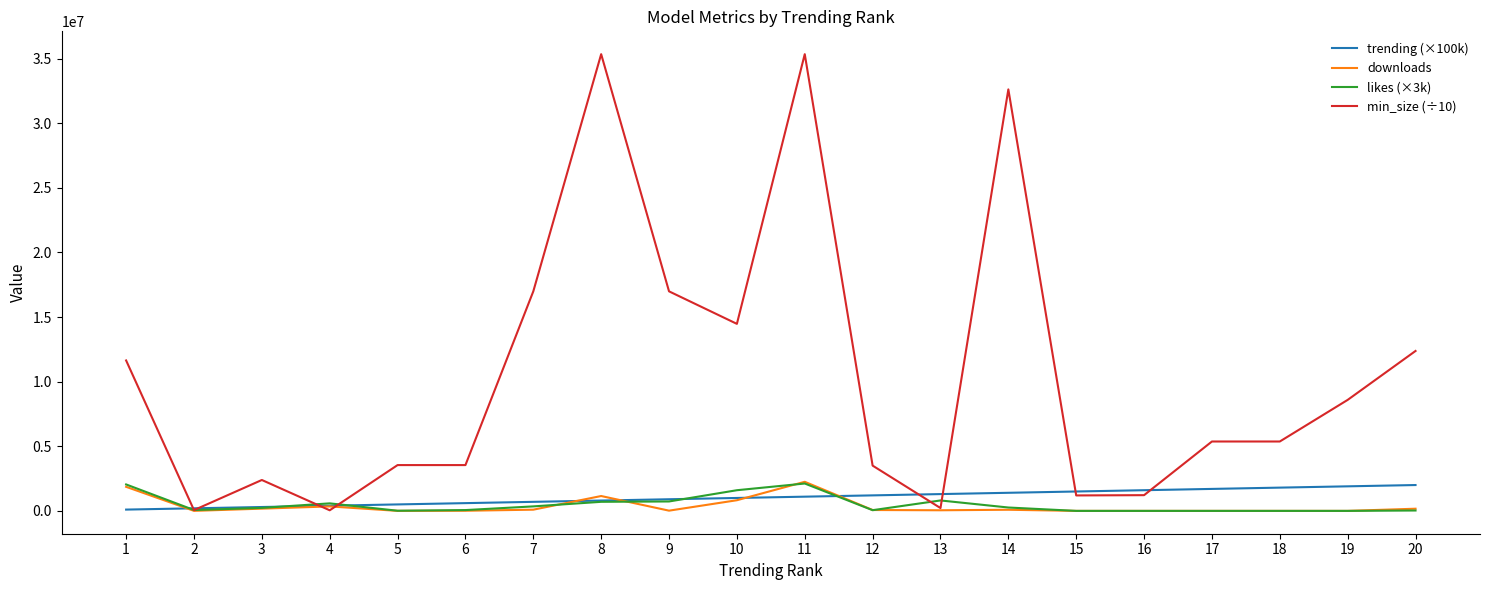

Which series changed the most between 2 and 19?

min_size (÷10)